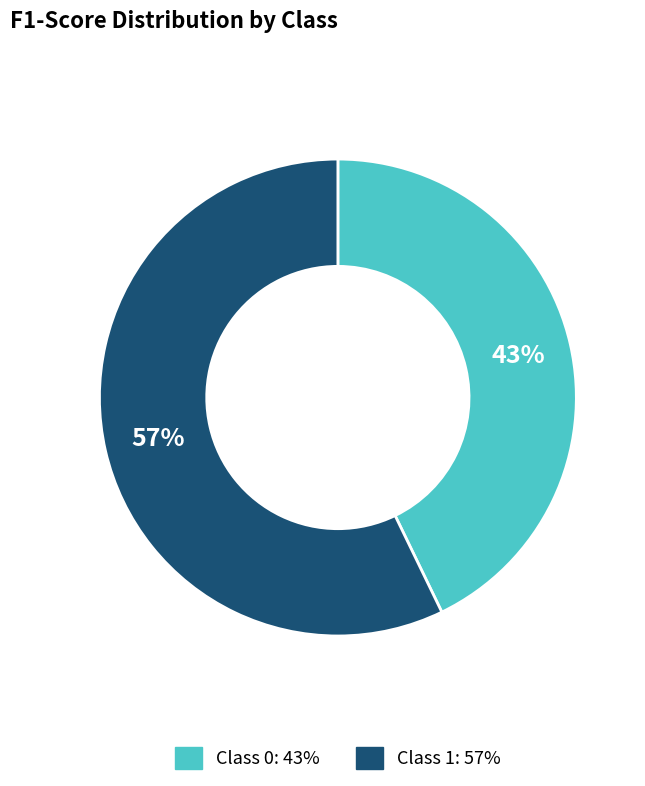

To the nearest percent, what is the difference between the largest and smallest slice percentages?

14%